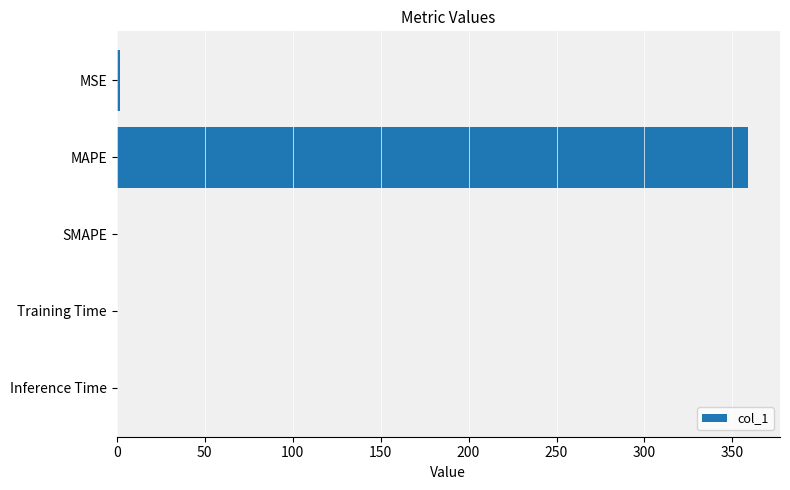

How many distinct data groups are displayed?

1